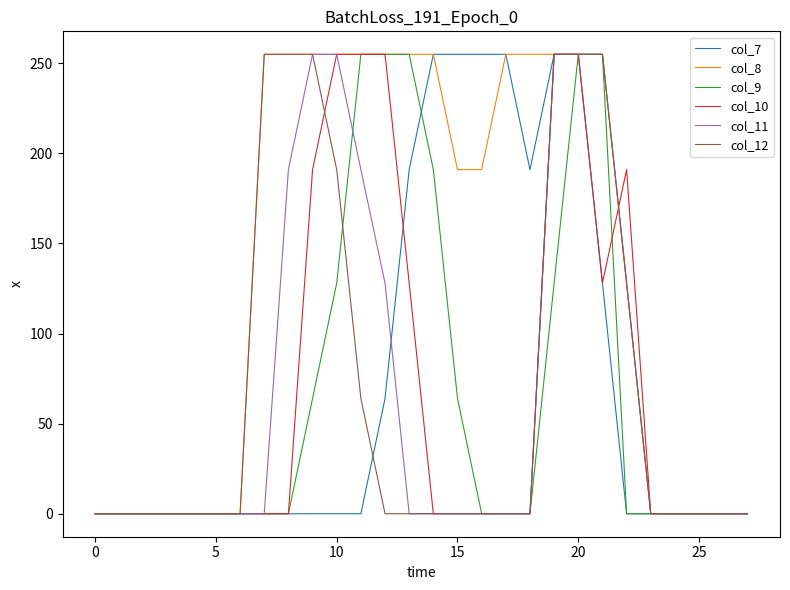

How many categories are shown in the chart?

28